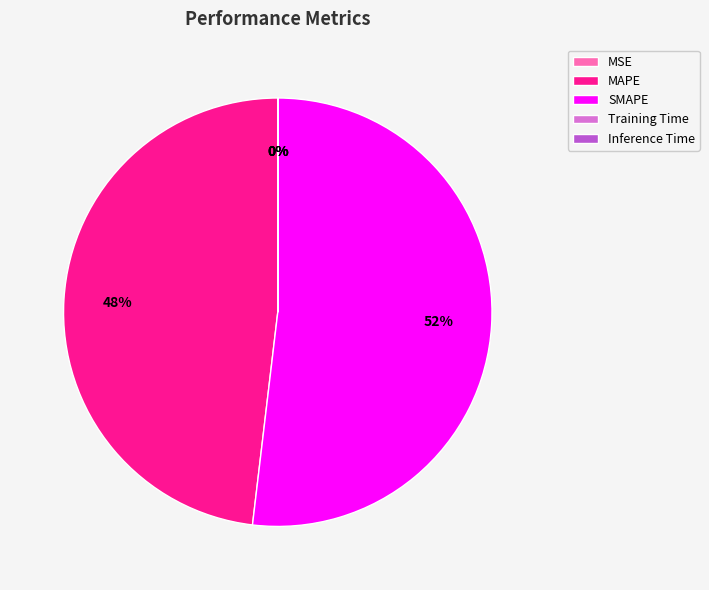

Which category has the biggest portion of the pie?

SMAPE